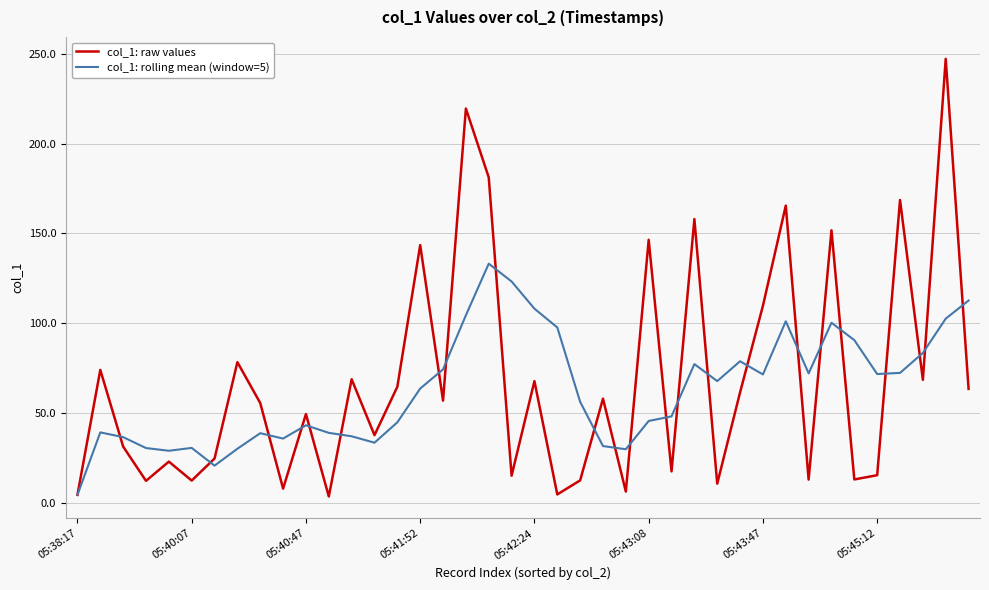

What is the maximum value for col_1: rolling mean (window=5)?

133.2